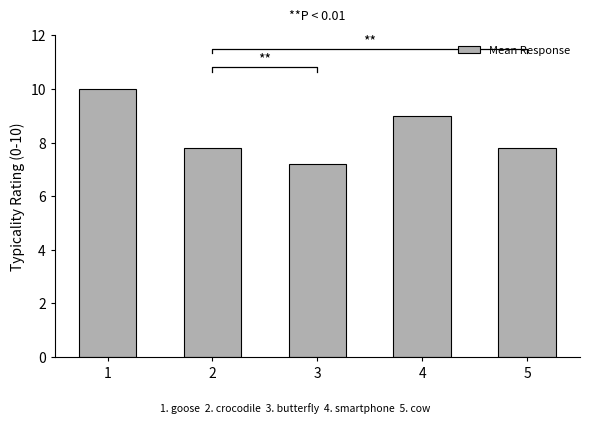

Does the chart contain stacked bars?

No